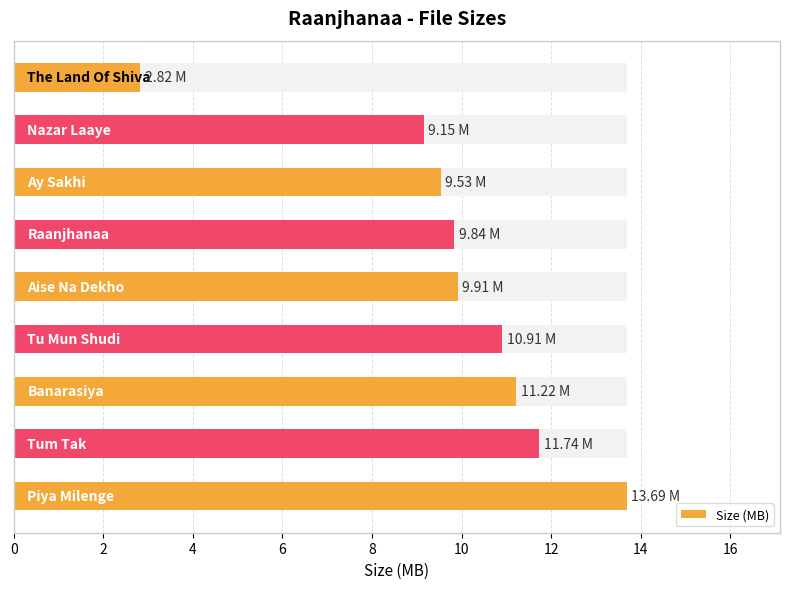

What is the change in value from 8 to 16?

-7.1